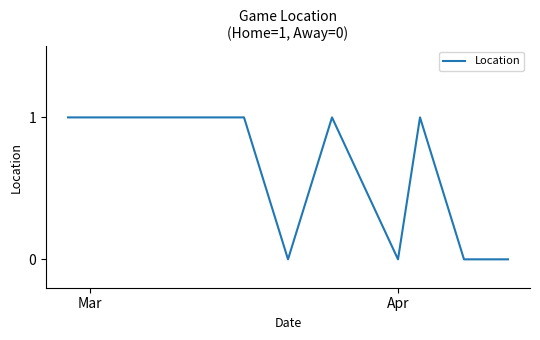

How many values are between 0 and 1?

11